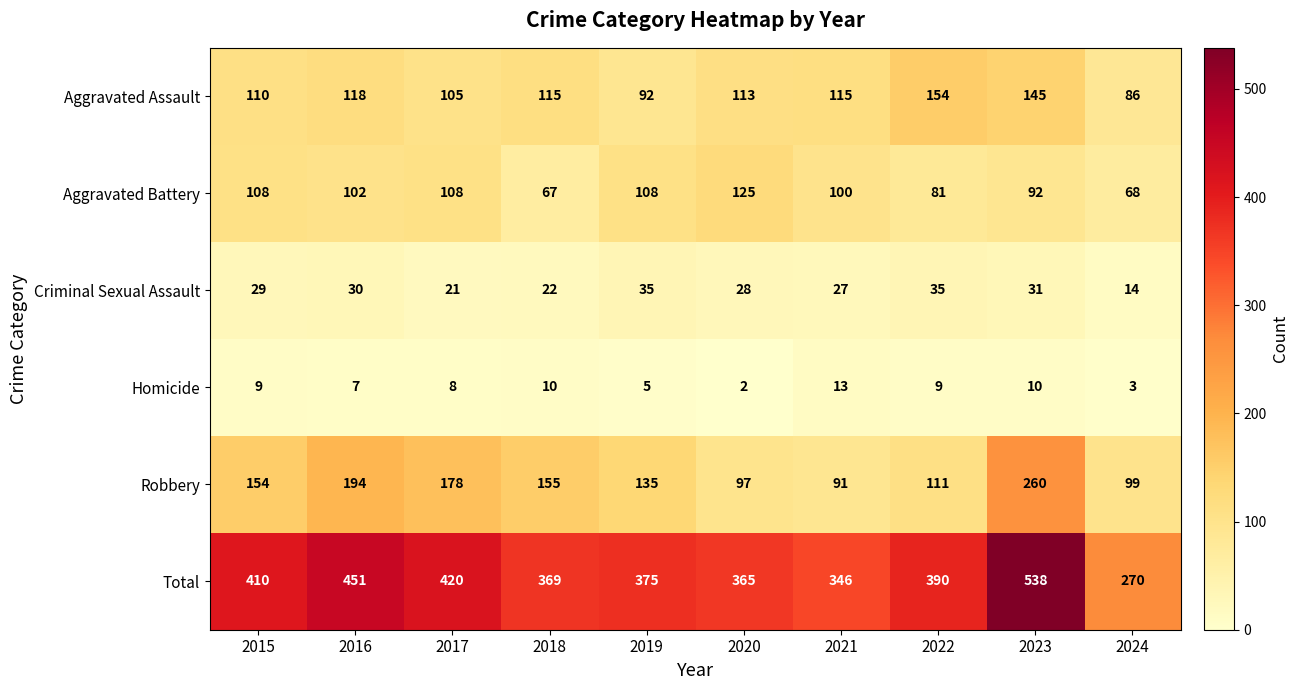

Which series has the largest total across all categories?

Total